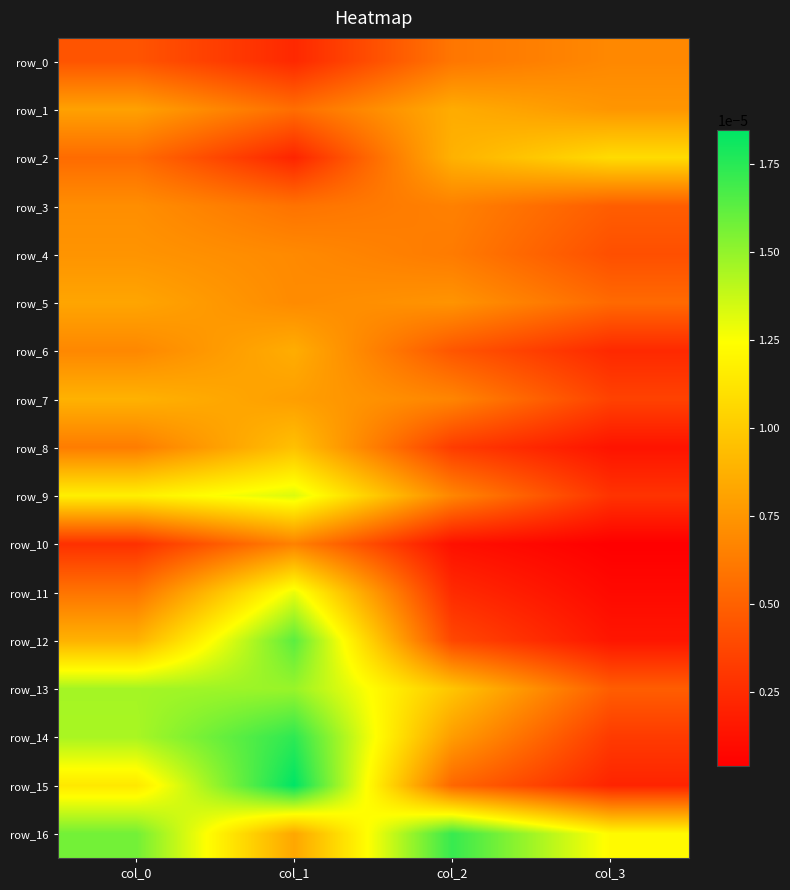

Is the value of row_15 at col_2 greater than the value of row_9 at col_0?

No